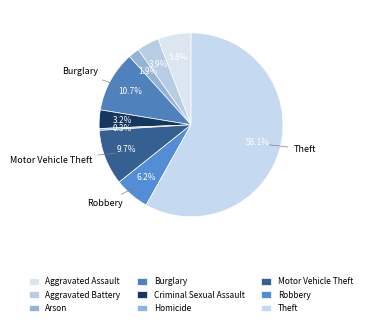

Count the number of slices in the pie.

9